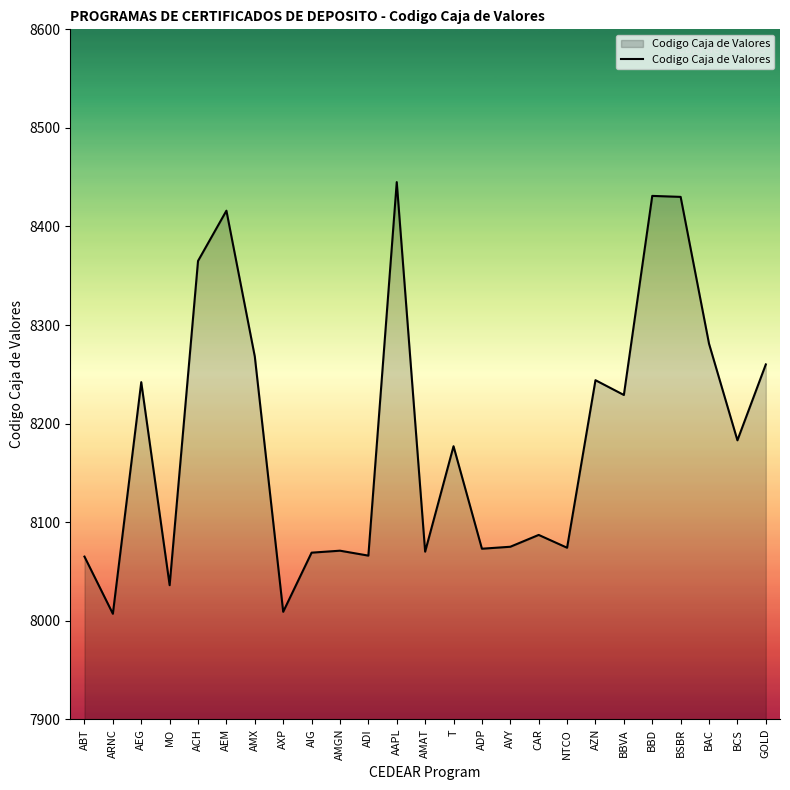

Which has a higher value, BBD or BAC?

BBD